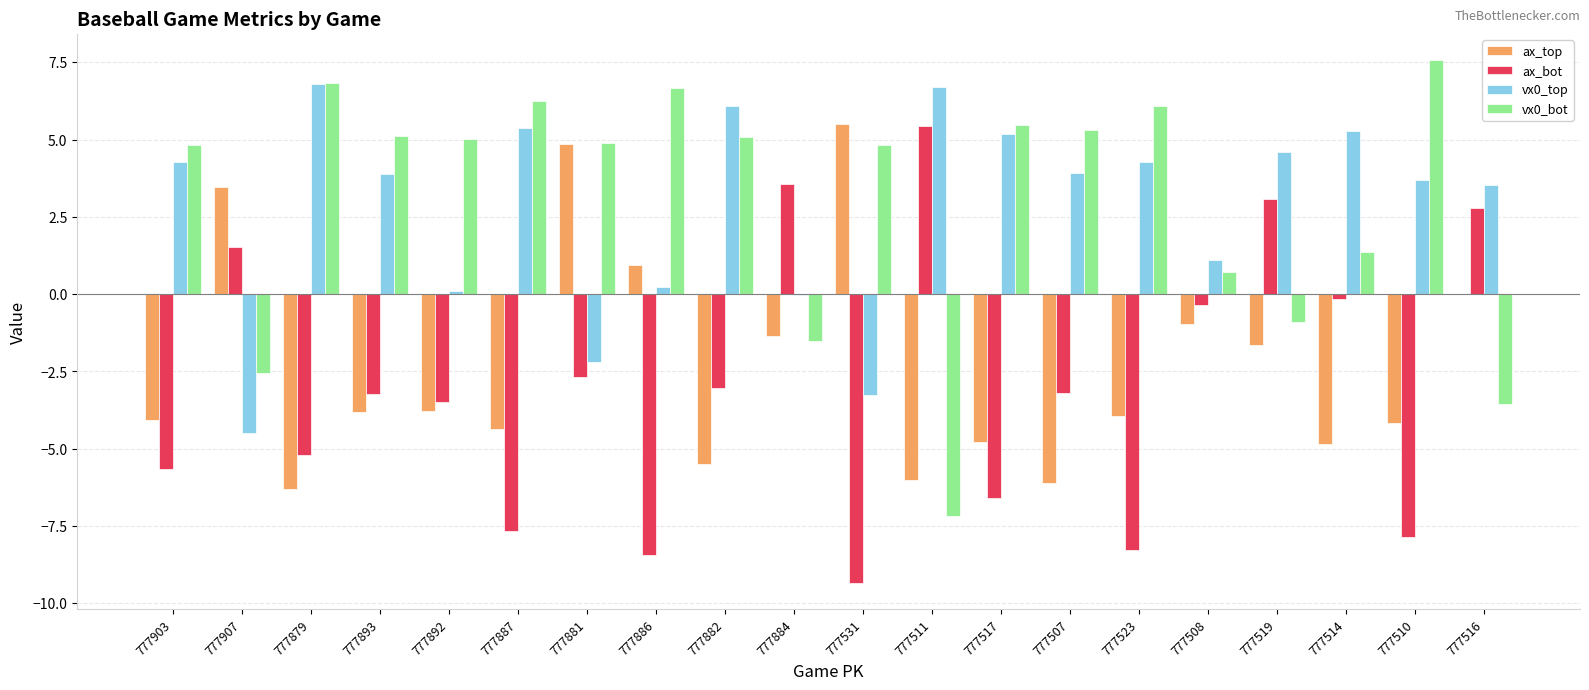

Is the value of vx0_top at 777907 greater than the value of vx0_bot at 777523?

No